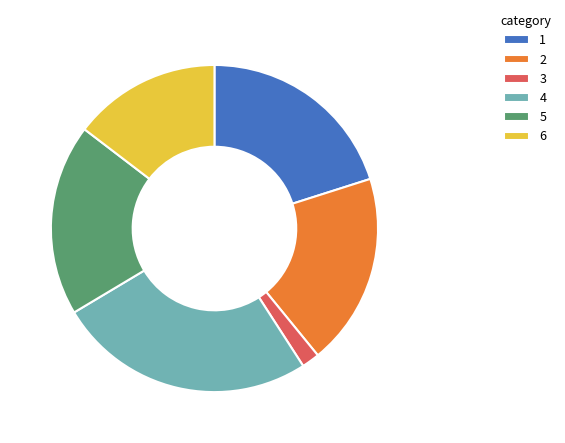

Is the sum of 3 and 1 greater than half?

No